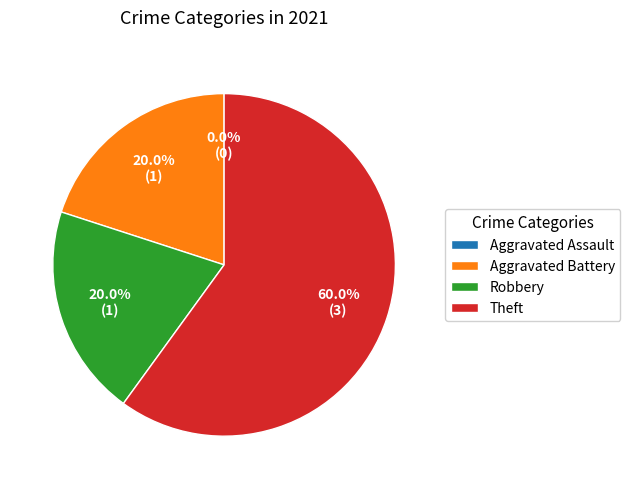

What is the largest slice in the pie chart?

Theft